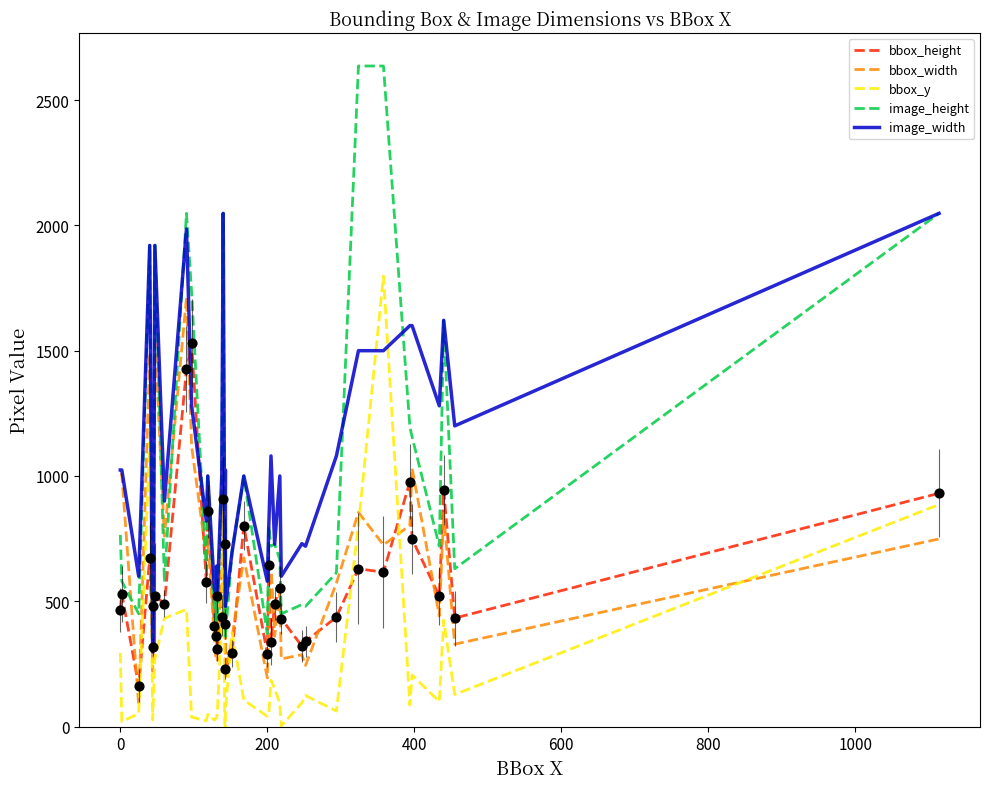

Which series contains the highest Y value?

image_height